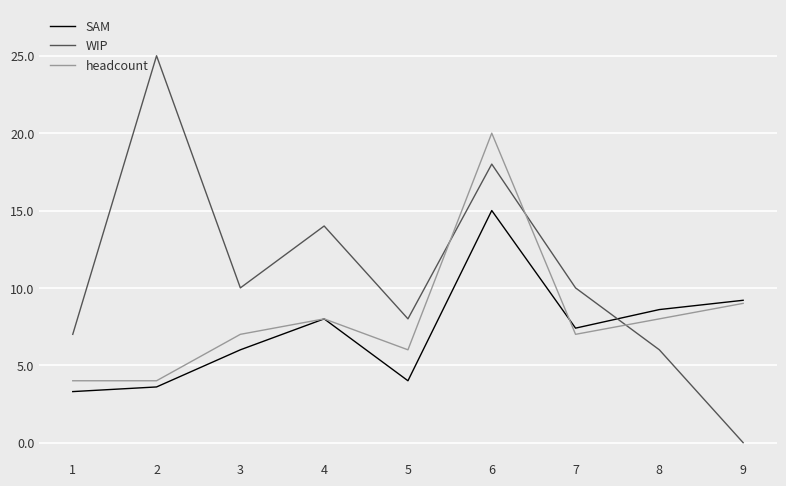

Is this an area chart (filled region under the line)?

No